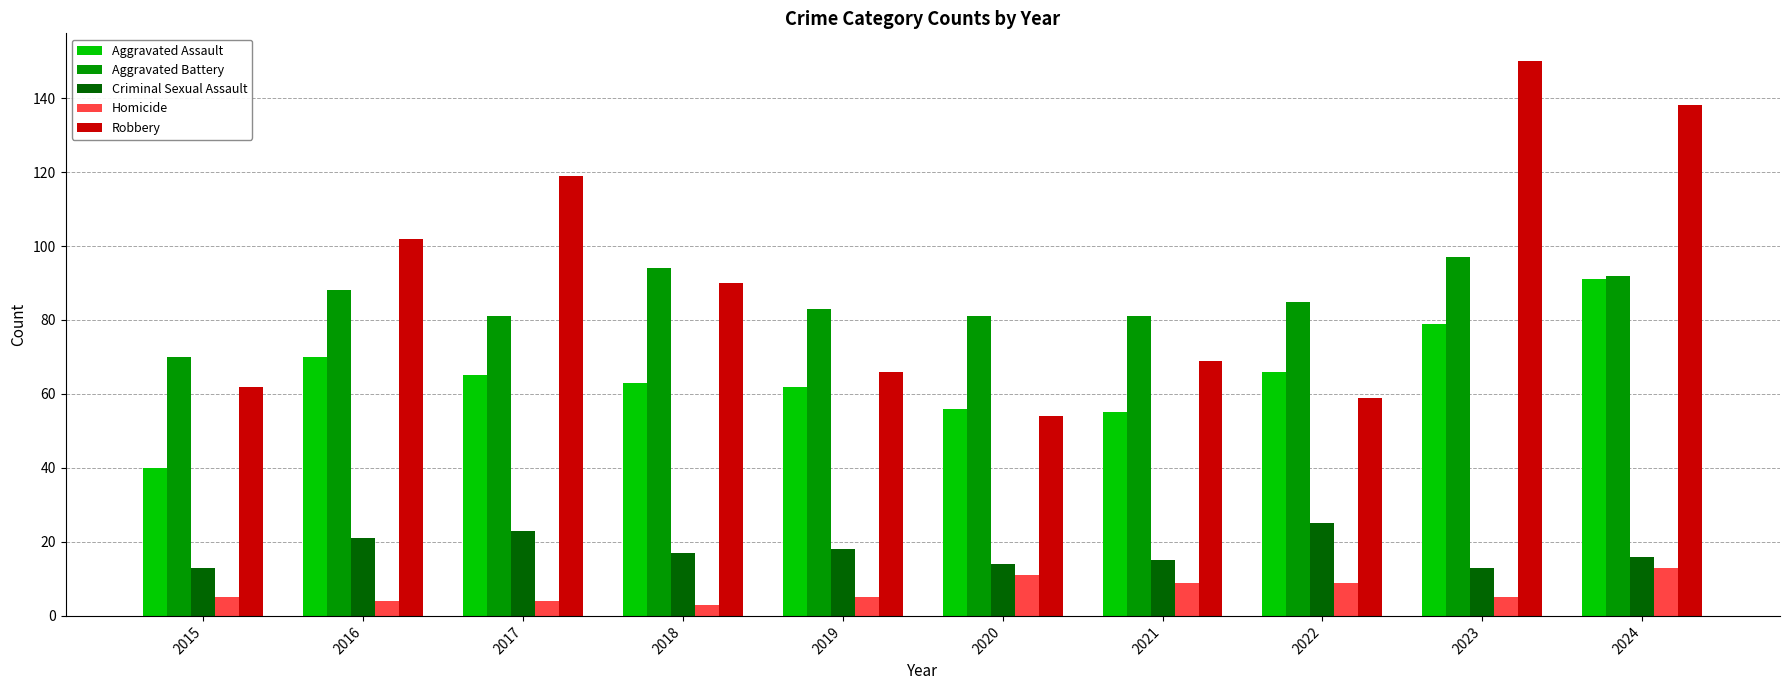

What is the difference between the highest and lowest values at 2023?

145